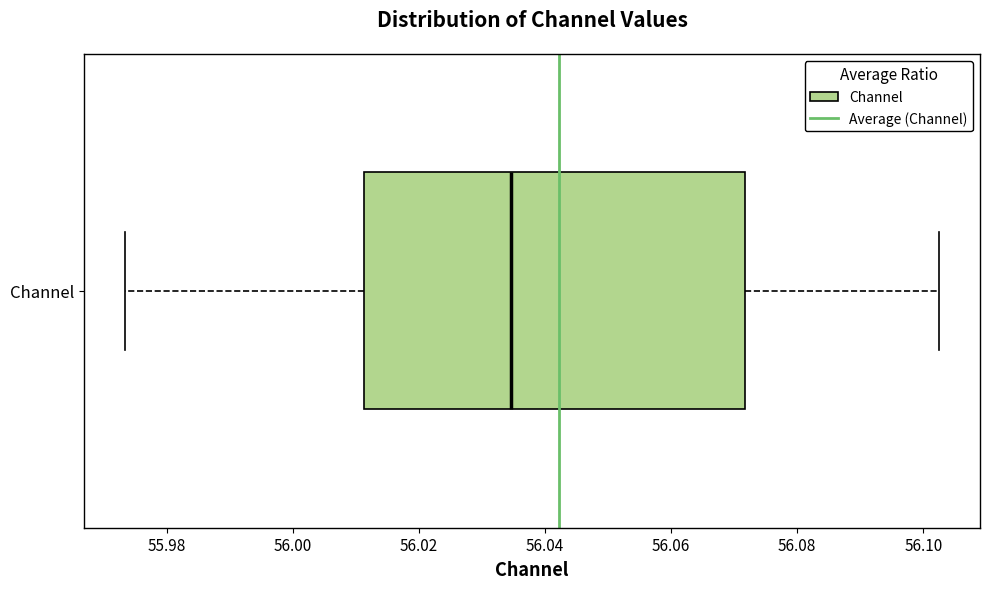

Where is the right edge of the box for Channel on the x-axis? The values are not printed on the chart, so give them approximately, as read against the axis.

56.072